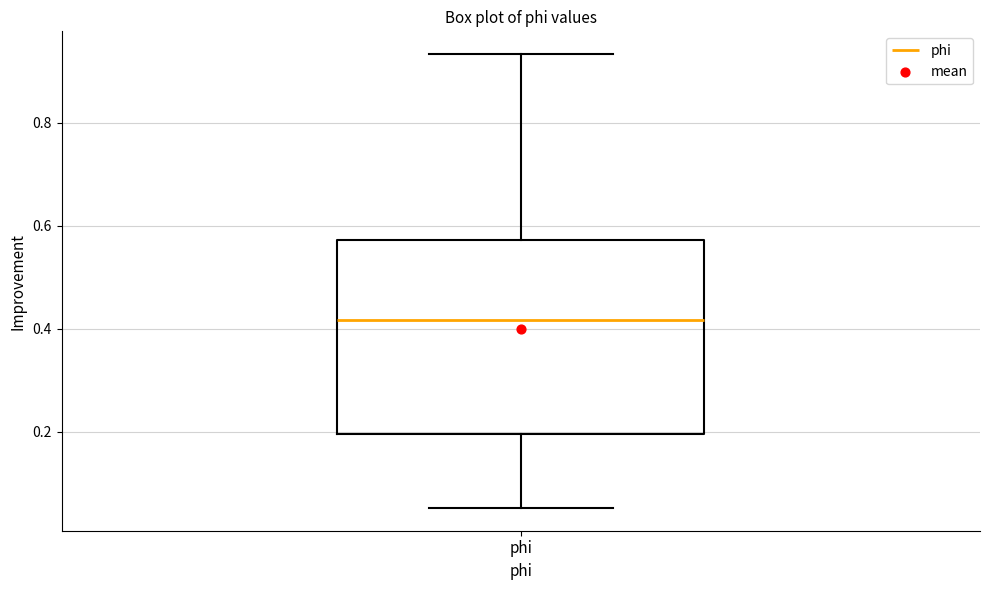

Where is the upper edge of the box for phi on the y-axis? The values are not printed on the chart, so give them approximately, as read against the axis.

0.58